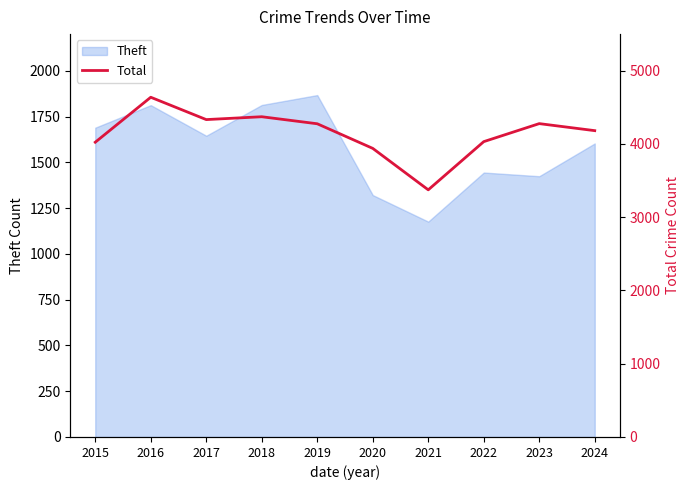

How many lines are shown in the chart?

1